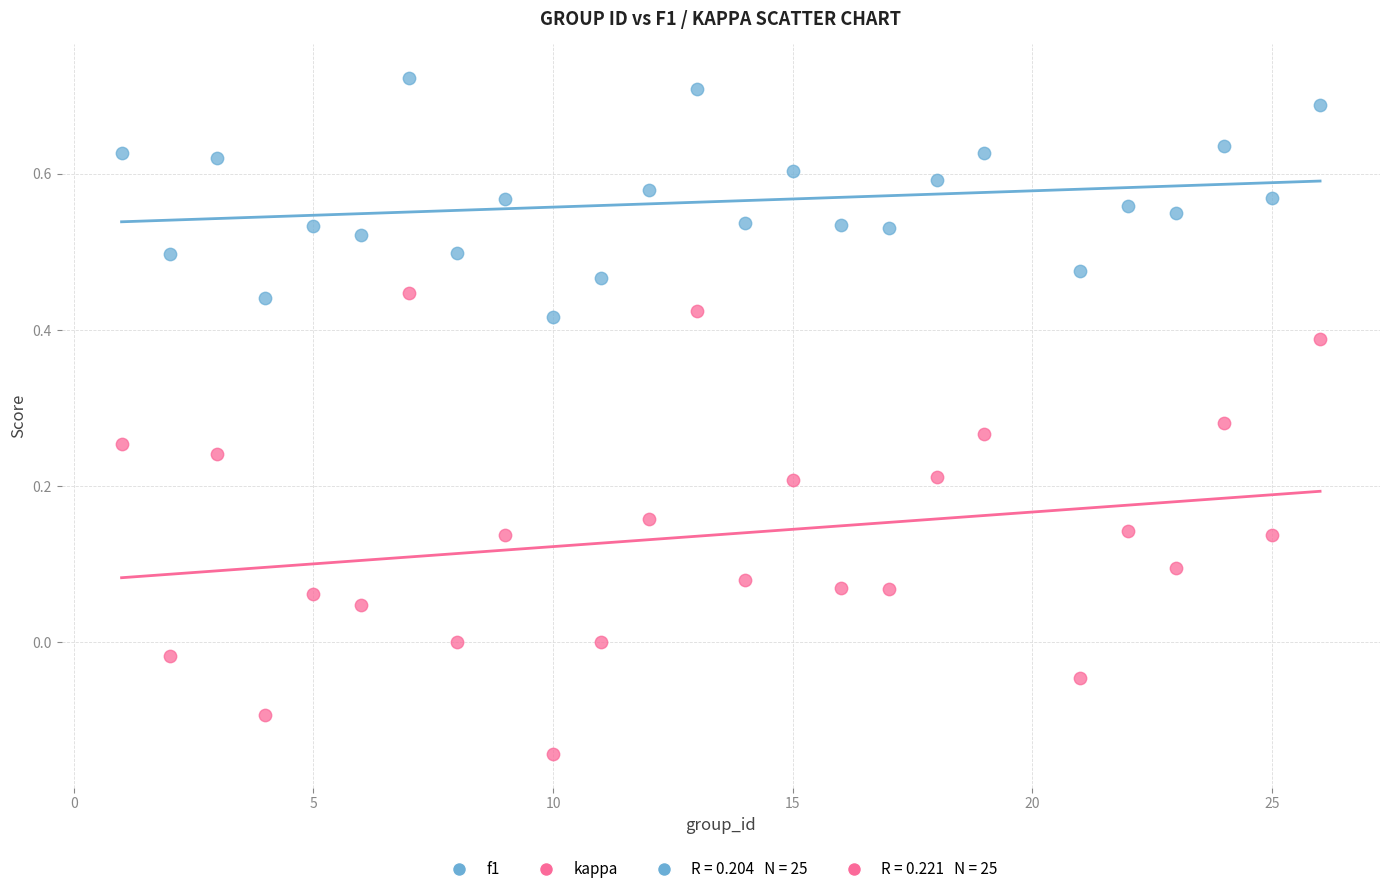

Across all data points, what is the range of X values (max minus min)?

25.0